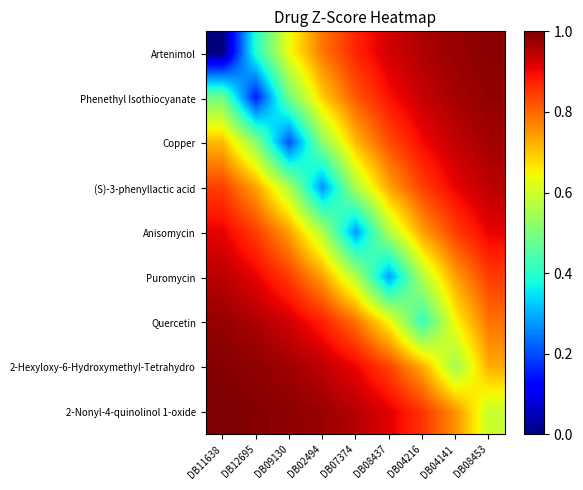

Reading left to right, extract all data points from this chart.

Artenimol: DB11638=0.0	DB12695=0.4	DB09130=0.6	DB02494=0.8	DB07374=0.9	DB08437=0.9	DB04216=1.0	DB04141=1.0	DB08453=1.0
Phenethyl Isothiocyanate: DB11638=0.5	DB12695=0.1	DB09130=0.5	DB02494=0.7	DB07374=0.8	DB08437=0.9	DB04216=0.9	DB04141=1.0	DB08453=1.0
Copper: DB11638=0.7	DB12695=0.5	DB09130=0.2	DB02494=0.5	DB07374=0.7	DB08437=0.8	DB04216=0.9	DB04141=0.9	DB08453=1.0
(S)-3-phenyllactic acid: DB11638=0.8	DB12695=0.7	DB09130=0.6	DB02494=0.3	DB07374=0.6	DB08437=0.7	DB04216=0.8	DB04141=0.9	DB08453=0.9
Anisomycin: DB11638=0.9	DB12695=0.8	DB09130=0.7	DB02494=0.6	DB07374=0.3	DB08437=0.6	DB04216=0.7	DB04141=0.8	DB08453=0.9
Puromycin: DB11638=0.9	DB12695=0.9	DB09130=0.8	DB02494=0.7	DB07374=0.6	DB08437=0.3	DB04216=0.6	DB04141=0.7	DB08453=0.8
Quercetin: DB11638=1.0	DB12695=1.0	DB09130=0.9	DB02494=0.9	DB07374=0.8	DB08437=0.6	DB04216=0.4	DB04141=0.6	DB08453=0.8
2-Hexyloxy-6-Hydroxymethyl-Tetrahydro: DB11638=1.0	DB12695=1.0	DB09130=1.0	DB02494=0.9	DB07374=0.9	DB08437=0.8	DB04216=0.7	DB04141=0.5	DB08453=0.7
2-Nonyl-4-quinolinol 1-oxide: DB11638=1.0	DB12695=1.0	DB09130=1.0	DB02494=1.0	DB07374=1.0	DB08437=0.9	DB04216=0.9	DB04141=0.8	DB08453=0.6